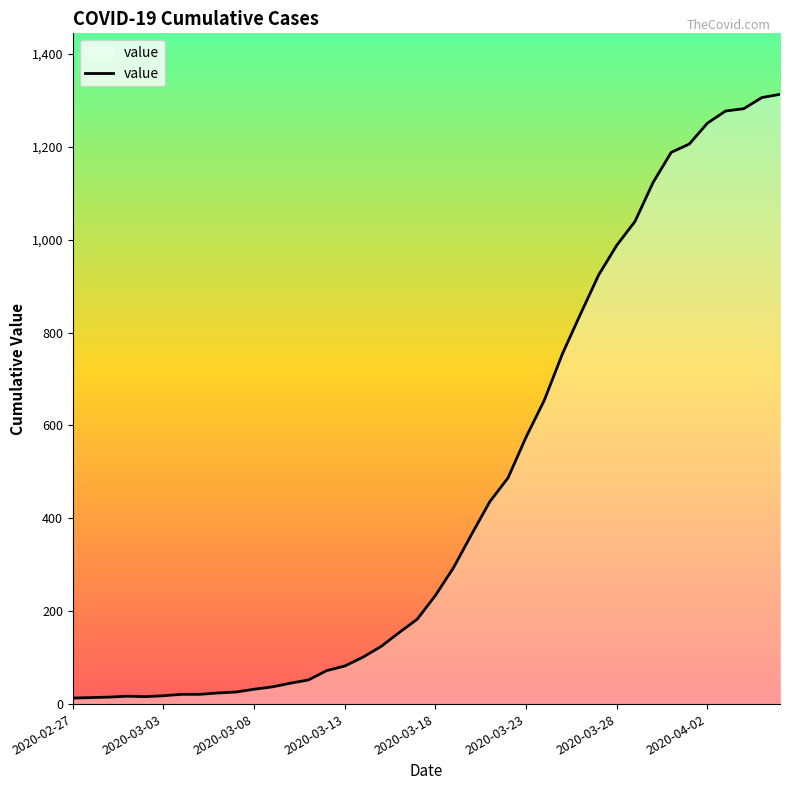

What is the maximum value shown in the chart?

1313